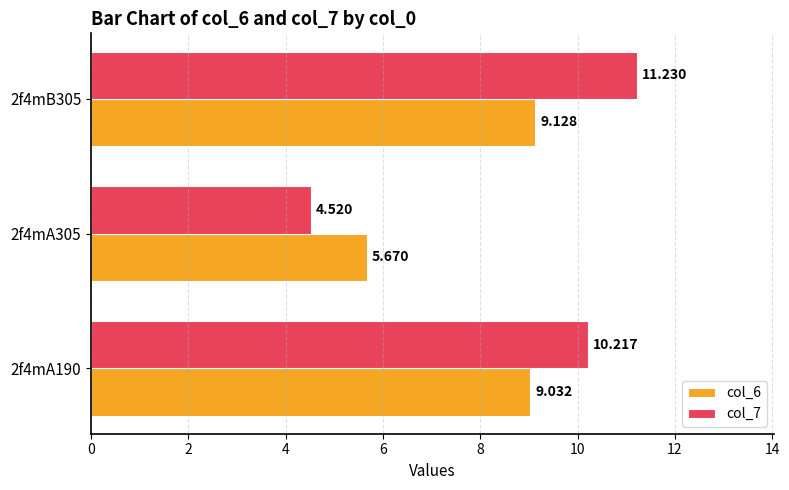

Is the value of col_7 at 2f4mA305 greater than the value of col_6 at 2f4mB305?

No